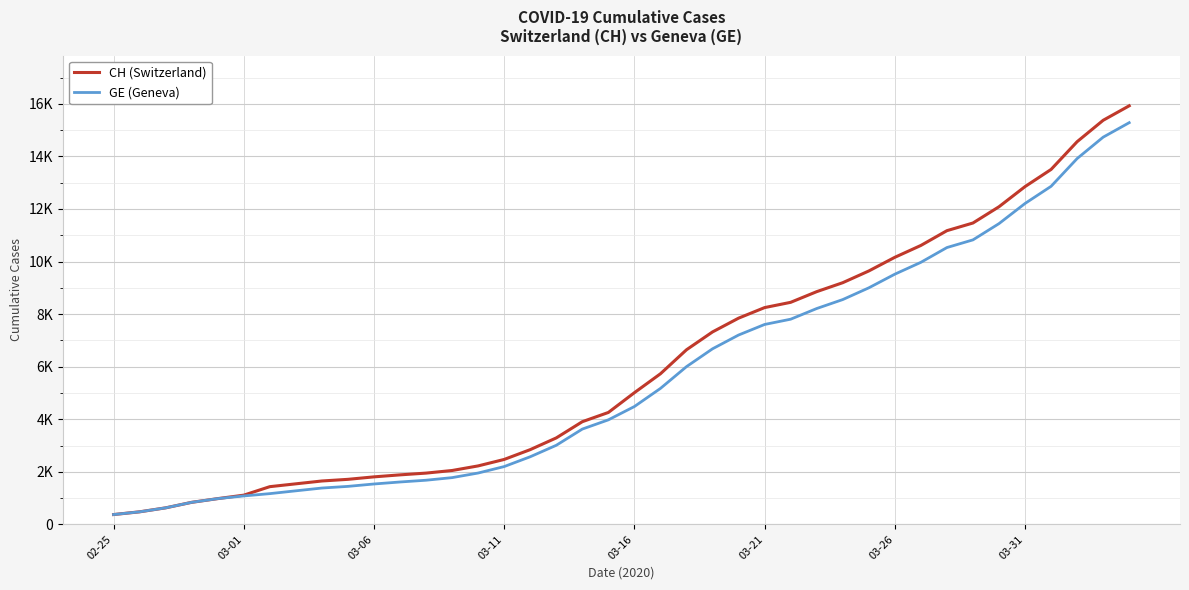

What is the sum of all CH (Switzerland) values?

242133